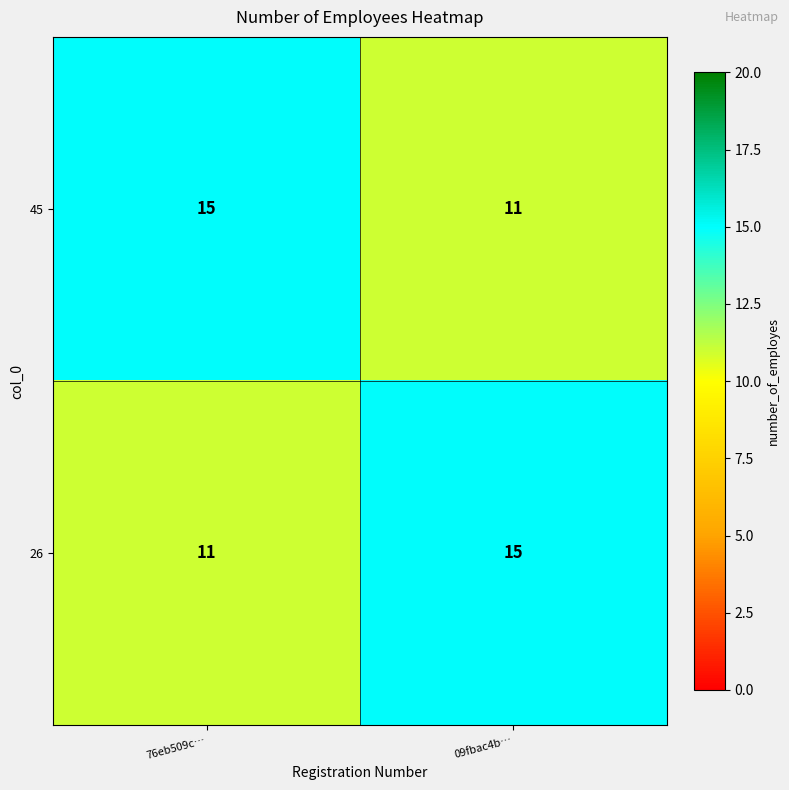

What is the difference between the highest and lowest values at 09fbac4b…?

4